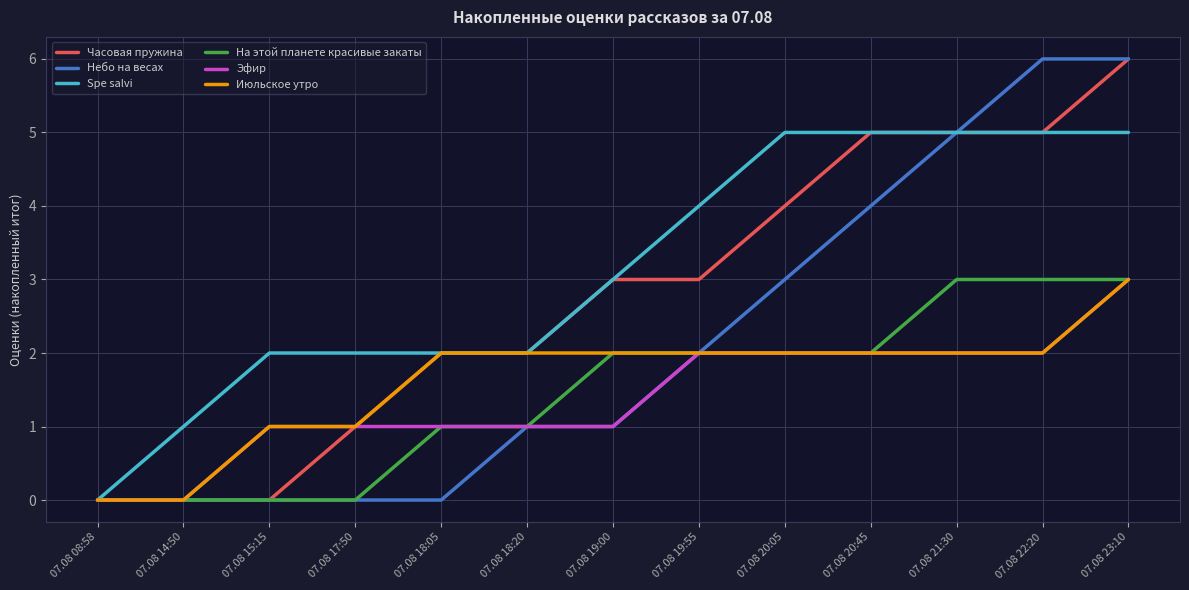

The Эфир series shows 3 at 07.08 23:10. True or false?

True